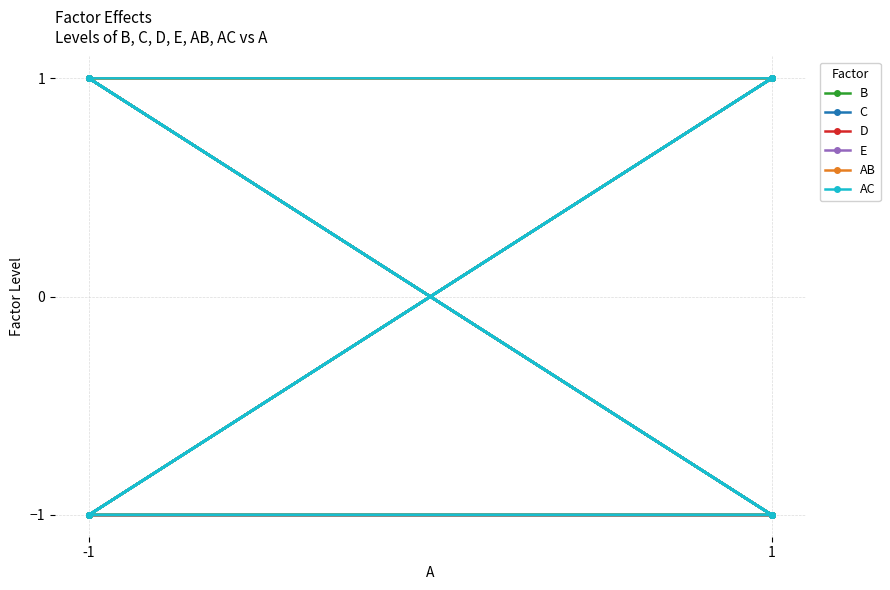

What is the highest value of the AB series?

1